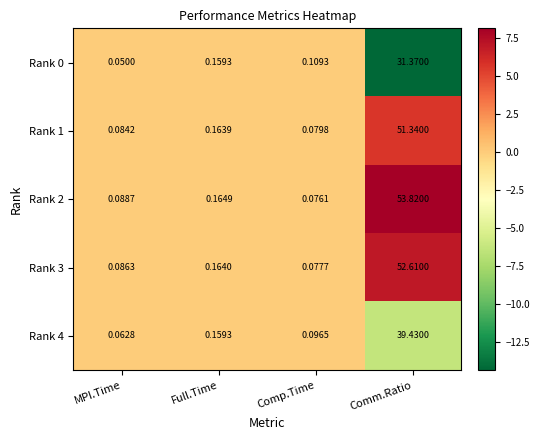

Is the value of Rank 4 at Comm.Ratio greater than the value of Rank 0 at Comm.Ratio?

Yes